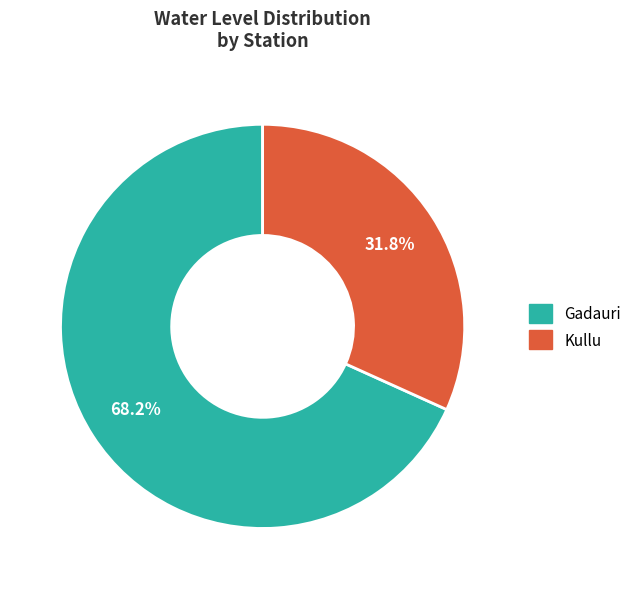

Which has a higher value, Kullu or Gadauri?

Gadauri